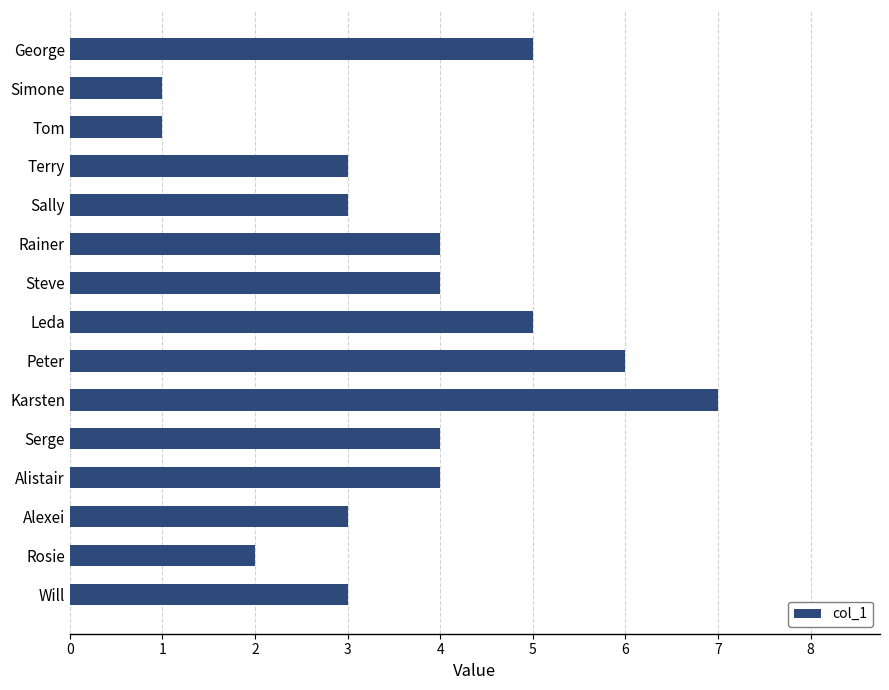

What is the maximum value shown in the chart?

7